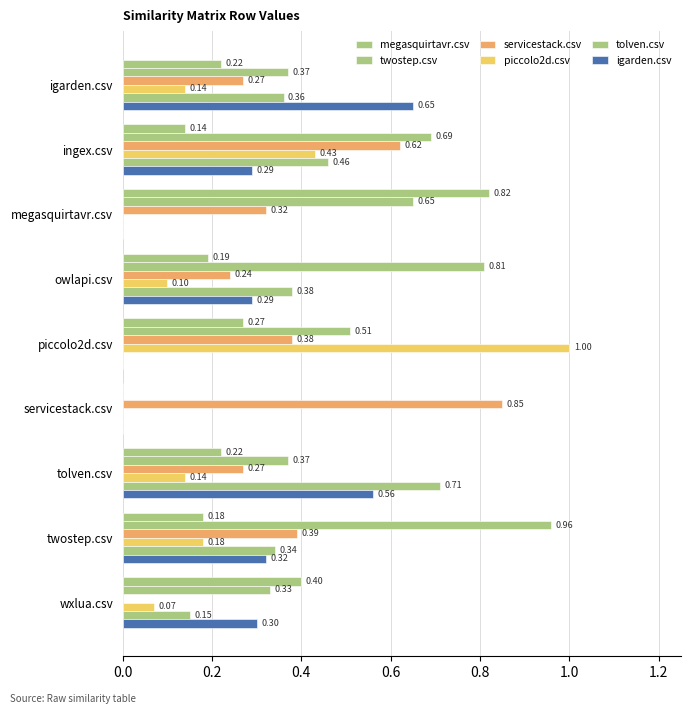

Count the number of data series in this chart.

6